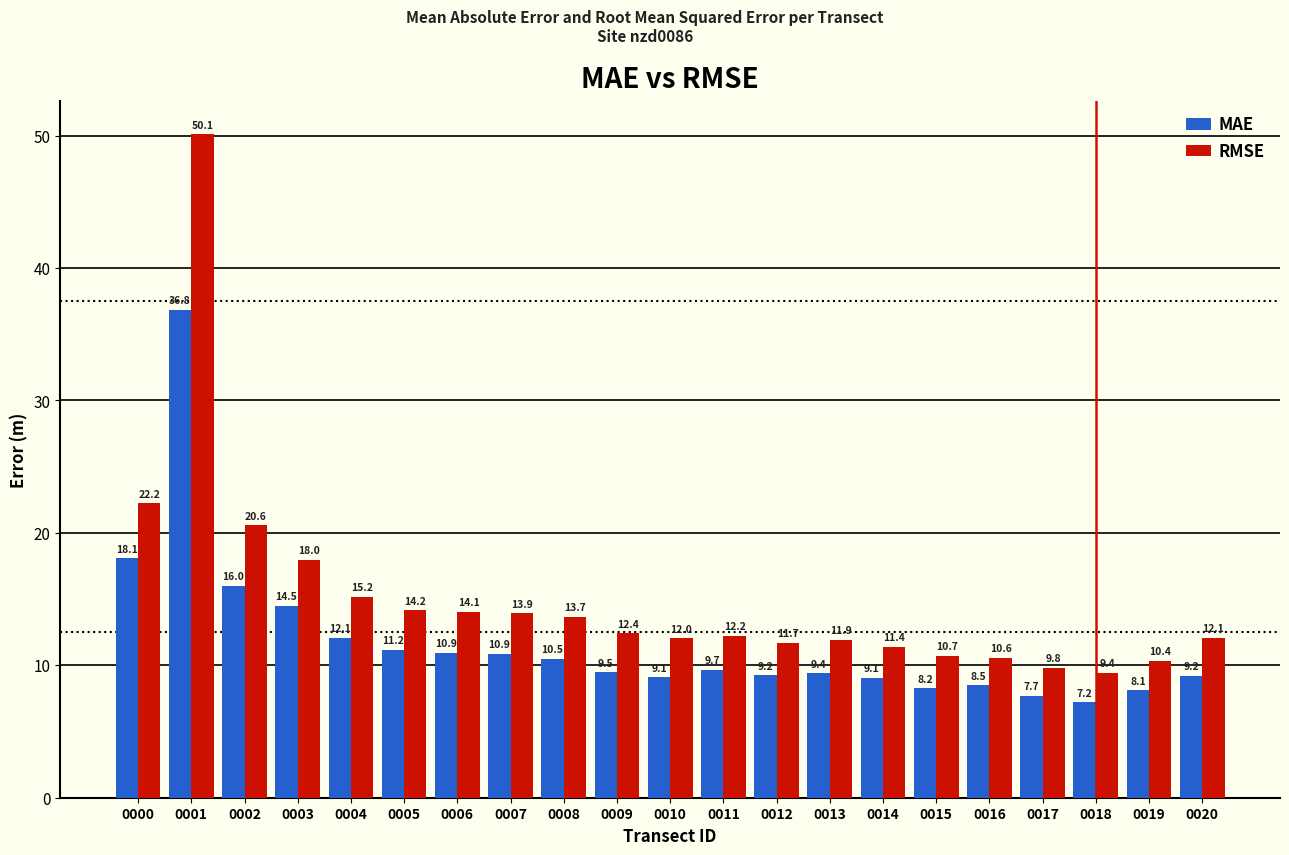

Does the chart contain stacked bars?

No